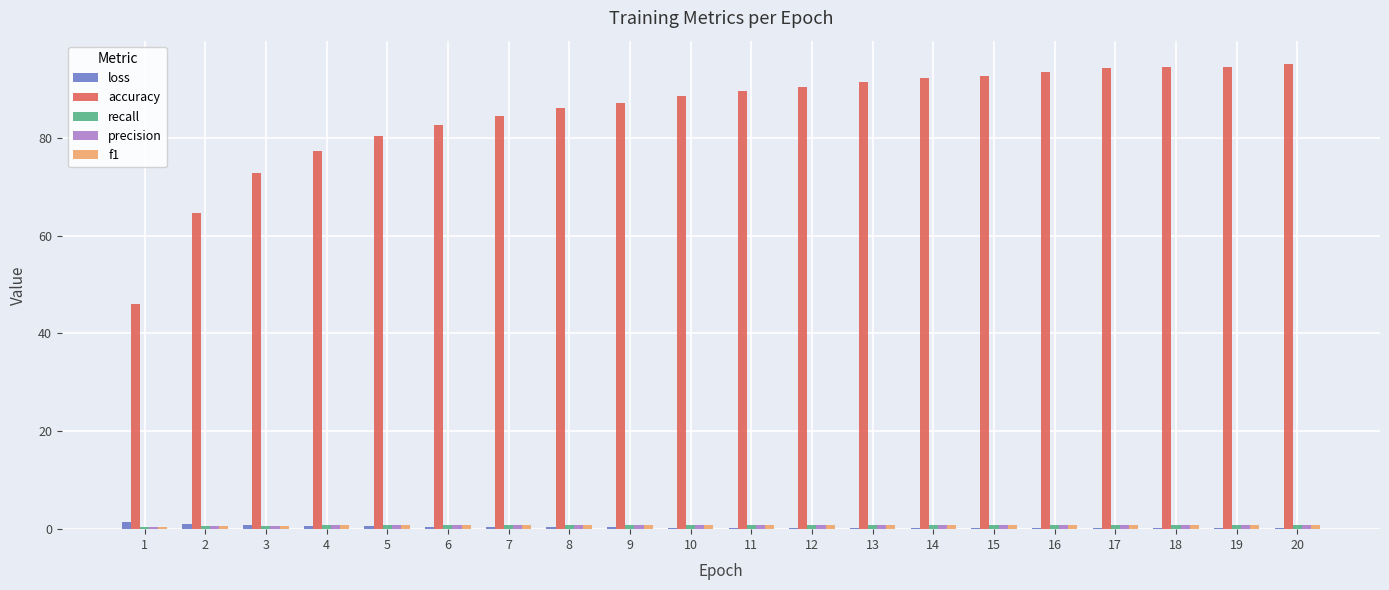

Which series has the largest total across all categories?

accuracy